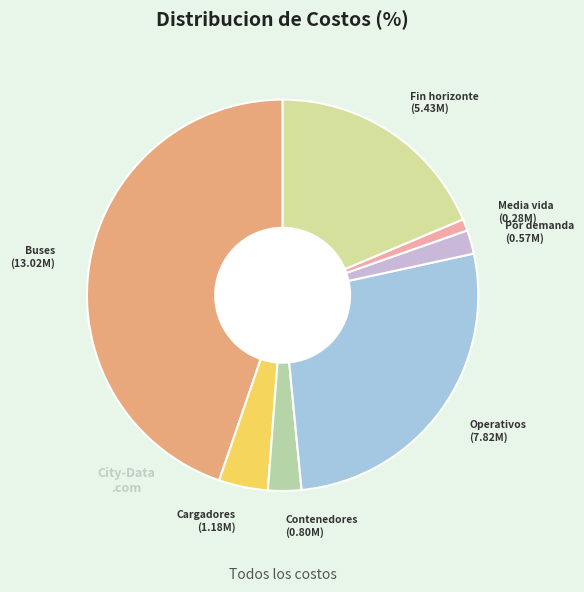

Is there any slice that represents more than half of the pie?

No